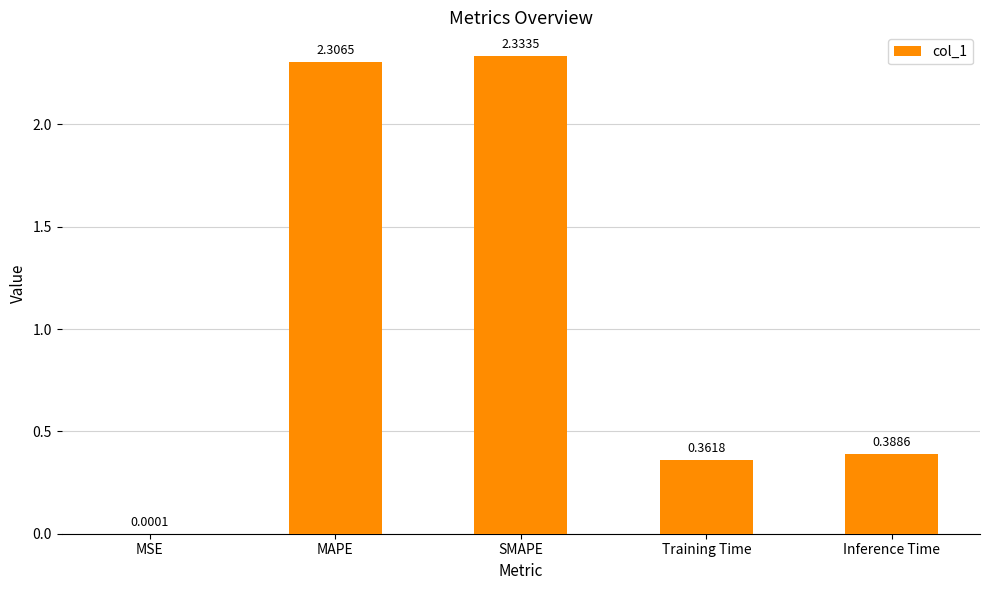

What is the sum of the values at MAPE and Inference Time?

2.7